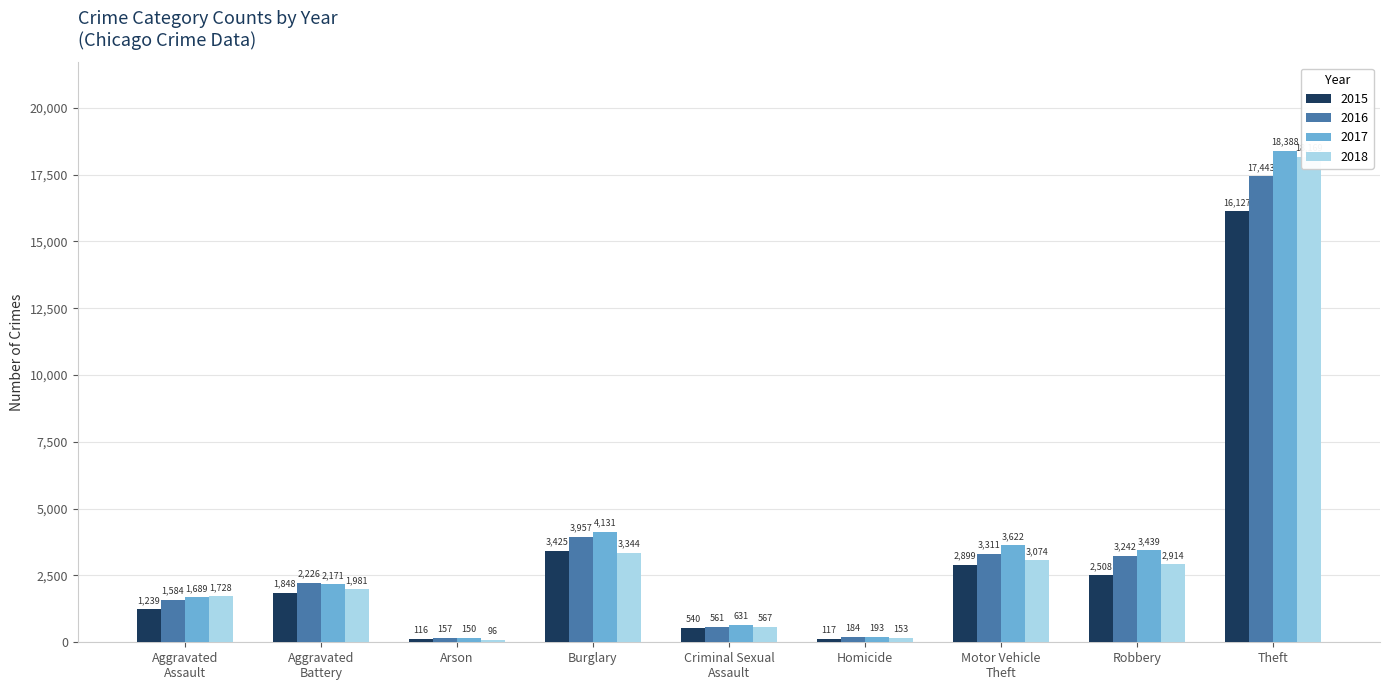

What is the value of the 2018 bar at the 7th from the left?

3074